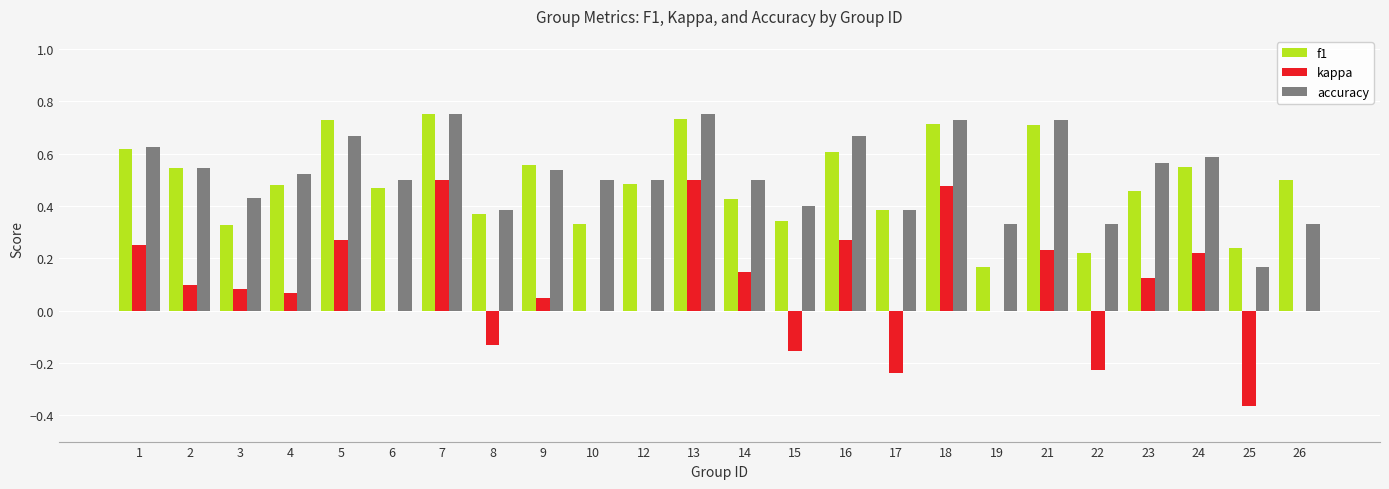

What are all the series names shown in the legend?

f1, kappa, accuracy